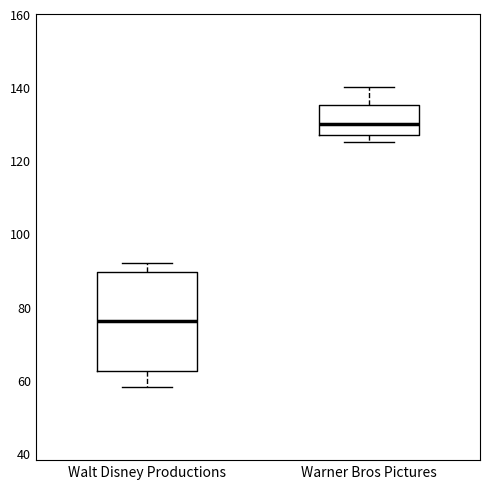

Where is the lower edge of the box for Warner Bros Pictures on the y-axis? The values are not printed on the chart, so give them approximately, as read against the axis.

128